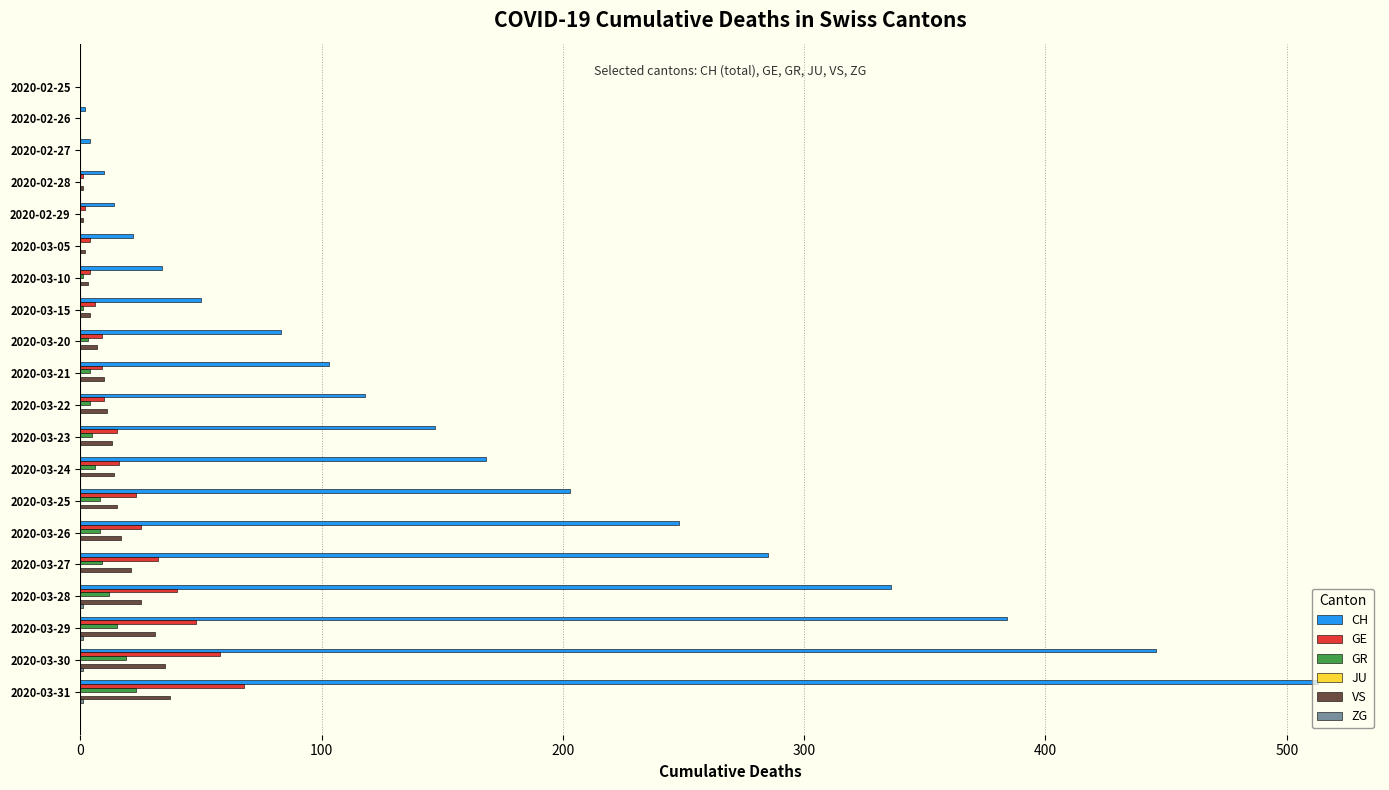

Which series changed the most between 2020-03-15 and 2020-03-27?

CH